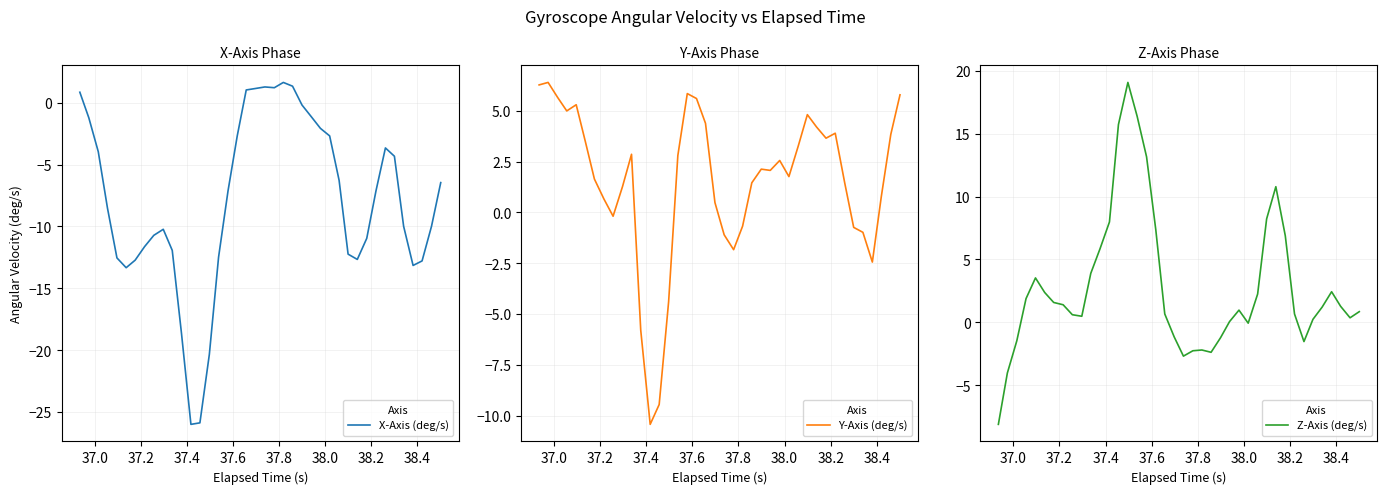

What is the smallest value displayed?

-26.0